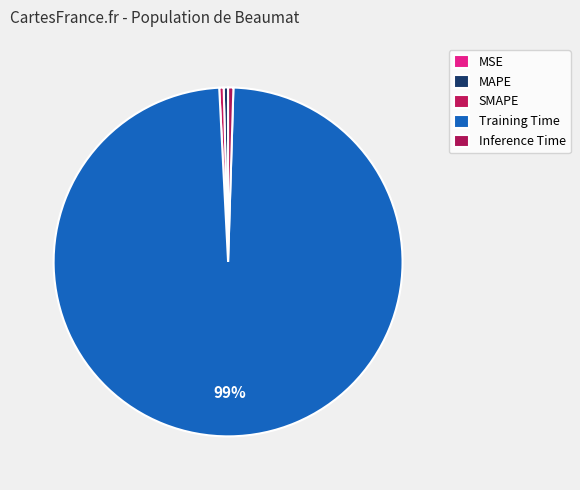

Is there a majority slice in this chart?

Yes